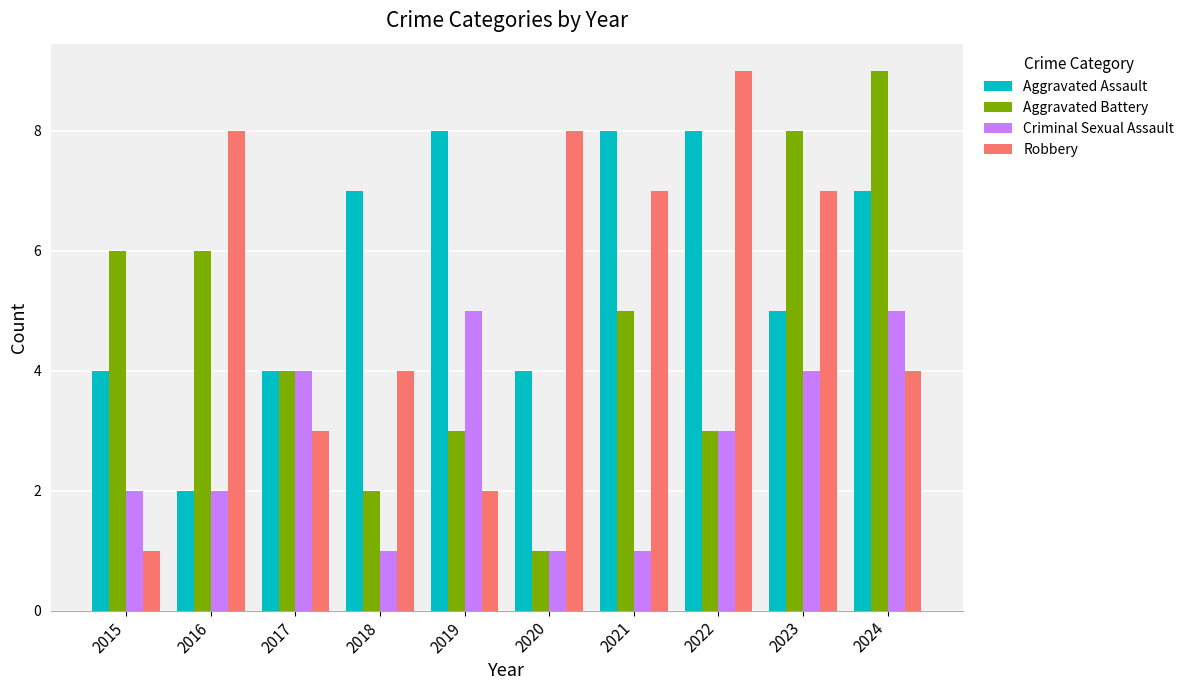

How many categories are shown in the chart?

10